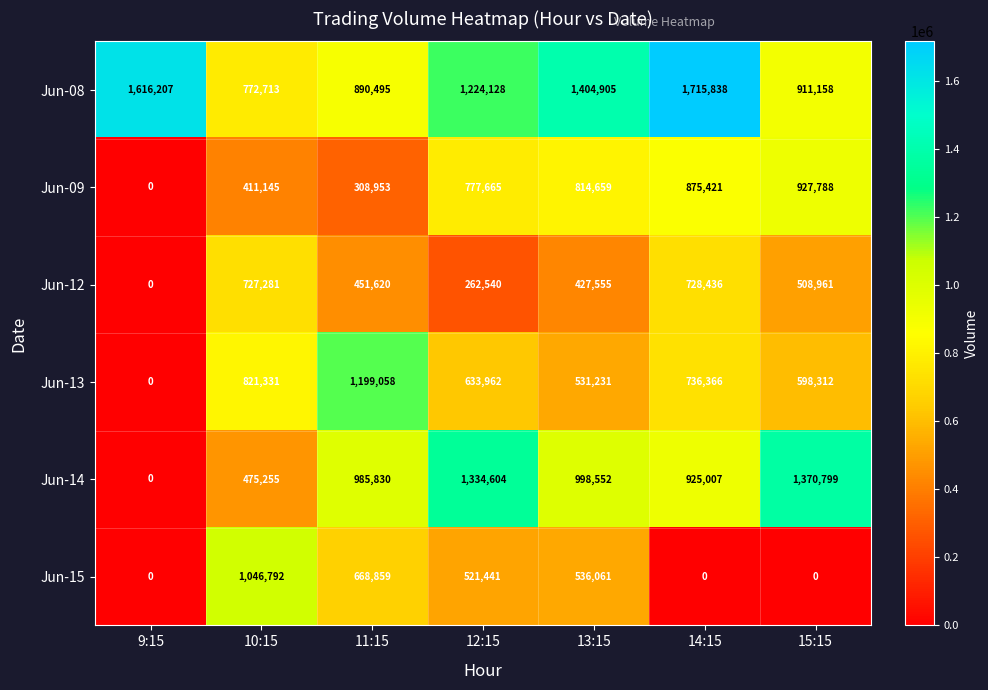

Which series changed the most between 12:15 and 15:15?

Jun-15